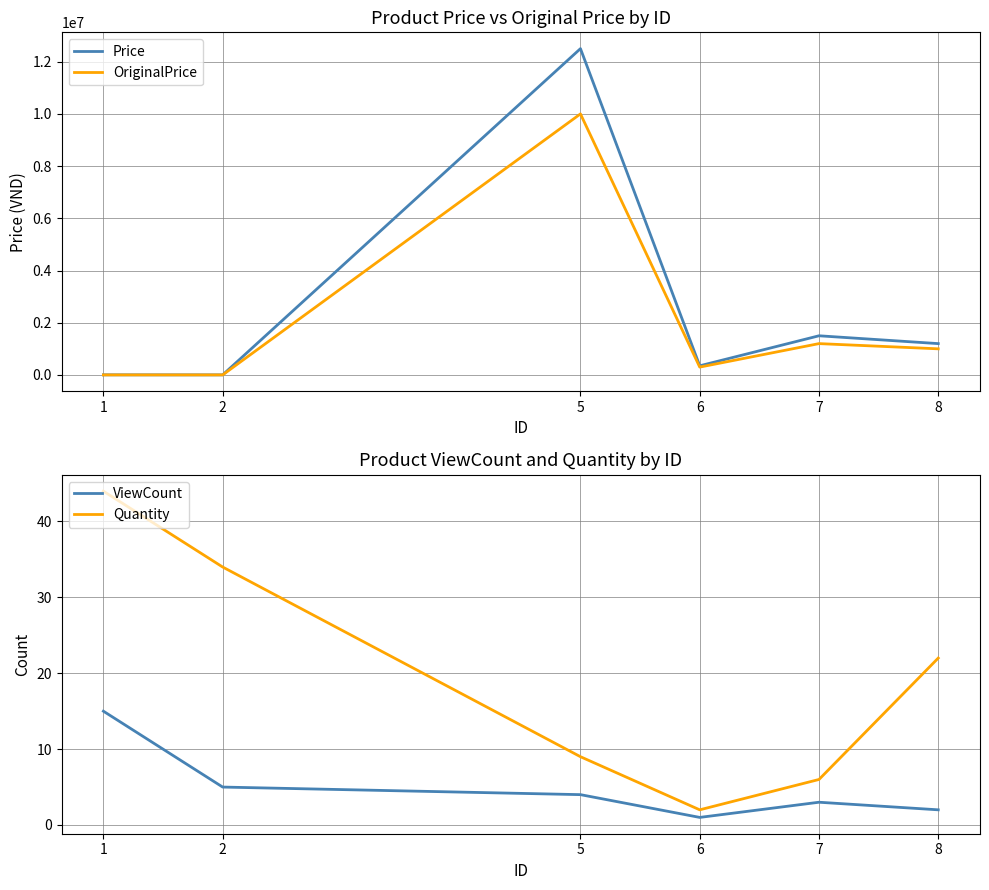

What is the average value of the ViewCount series?

5